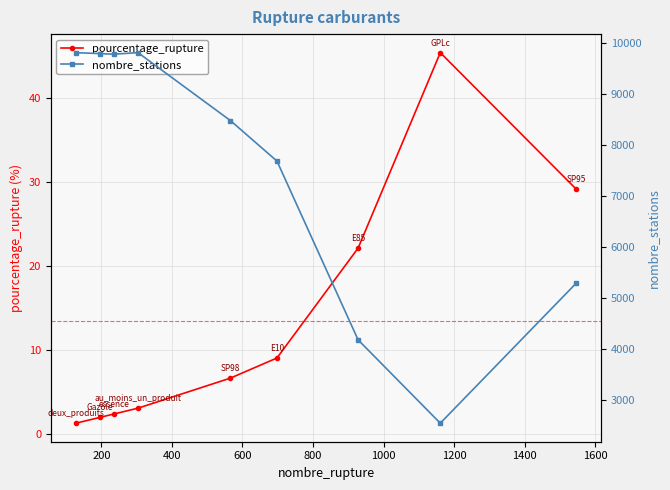

What is the difference between the maximum and minimum values in the pourcentage_rupture series?

44.1